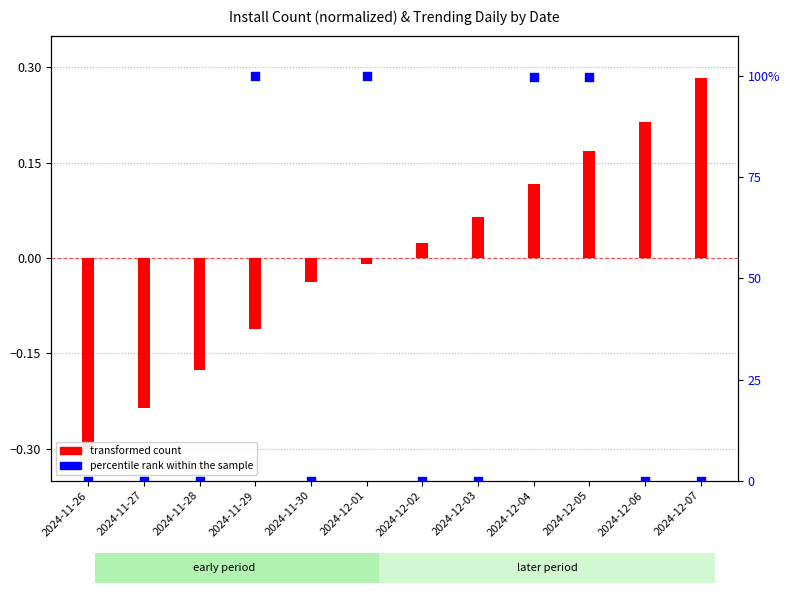

What are all the series names shown in the legend?

transformed count, percentile rank within the sample